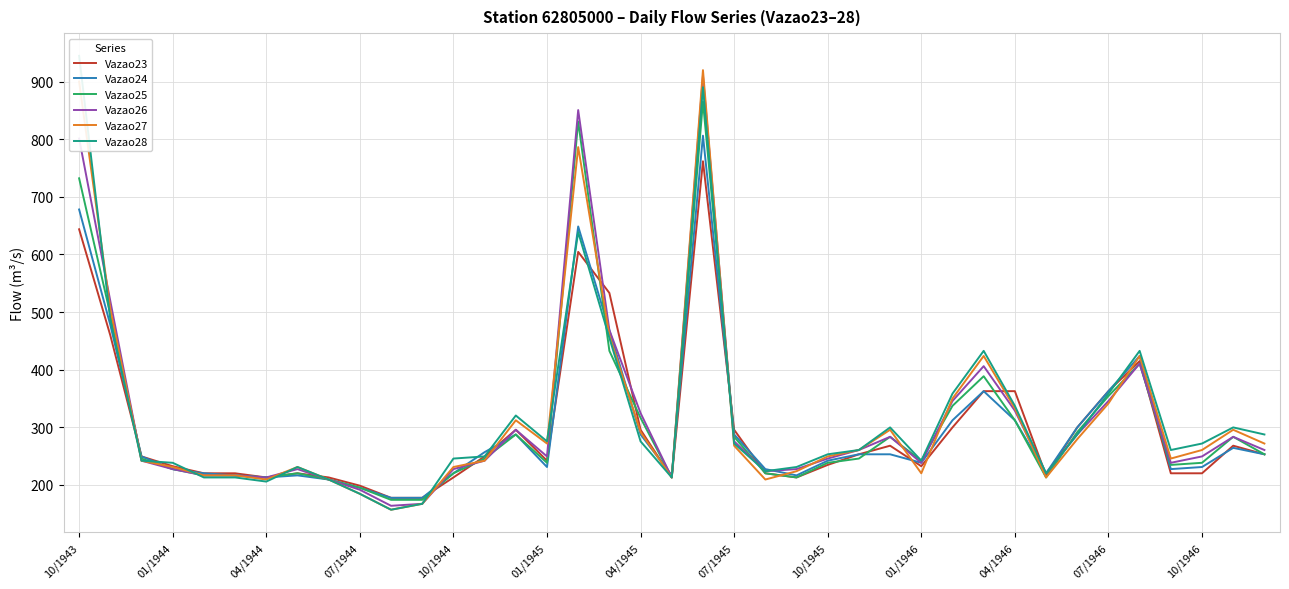

What is the maximum value for Vazao23?

762.0